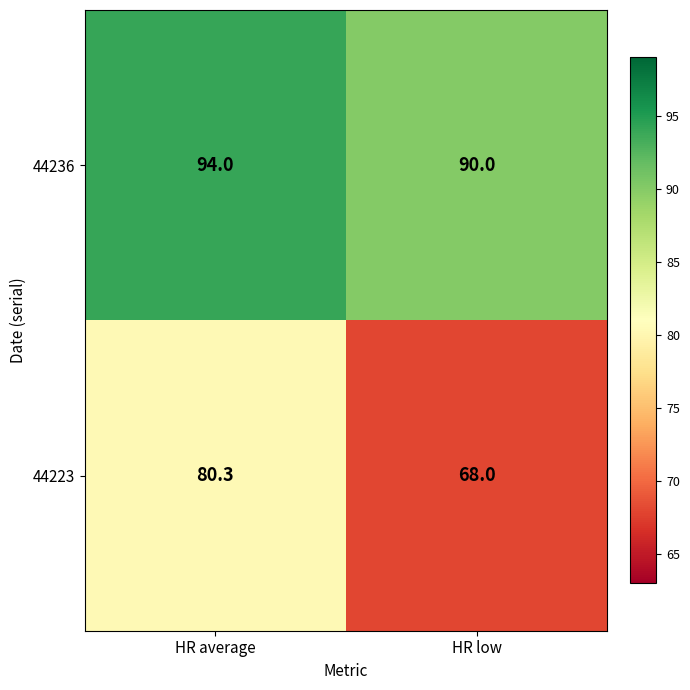

Which category has the lowest value across all series?

HR low